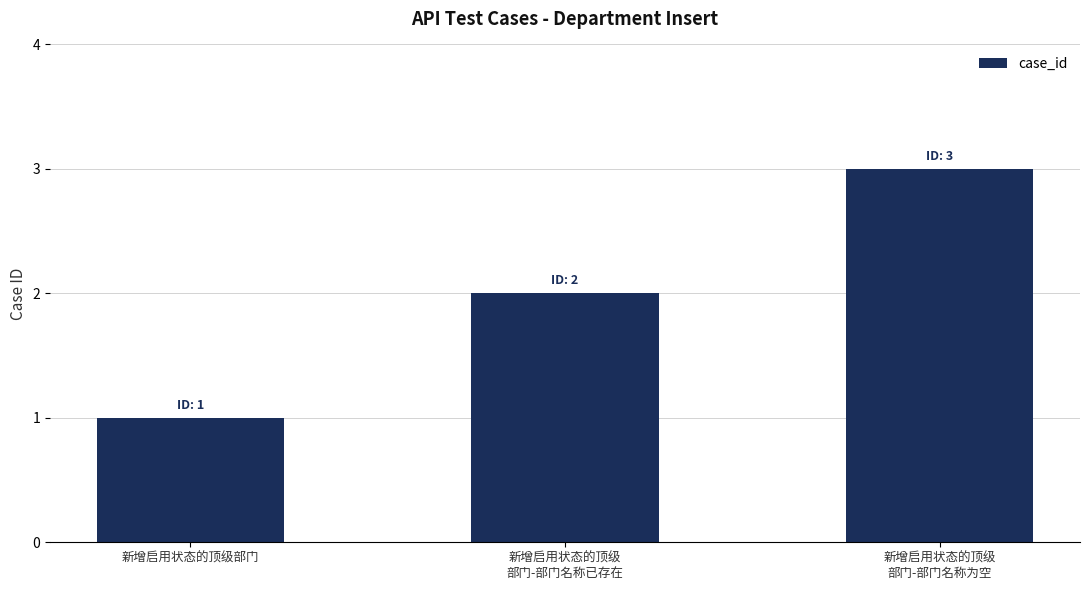

Between 新增启用状态的顶级
部门-部门名称已存在 and 新增启用状态的顶级
部门-部门名称为空, which is larger?

新增启用状态的顶级
部门-部门名称为空